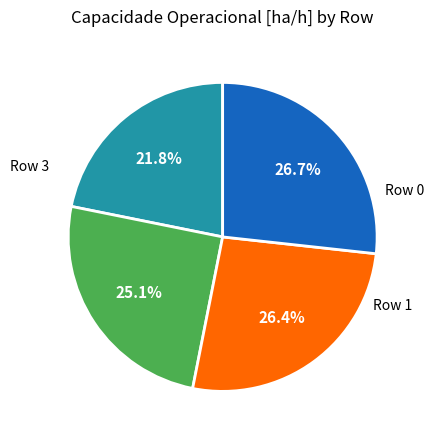

How many segments does this pie chart have?

4